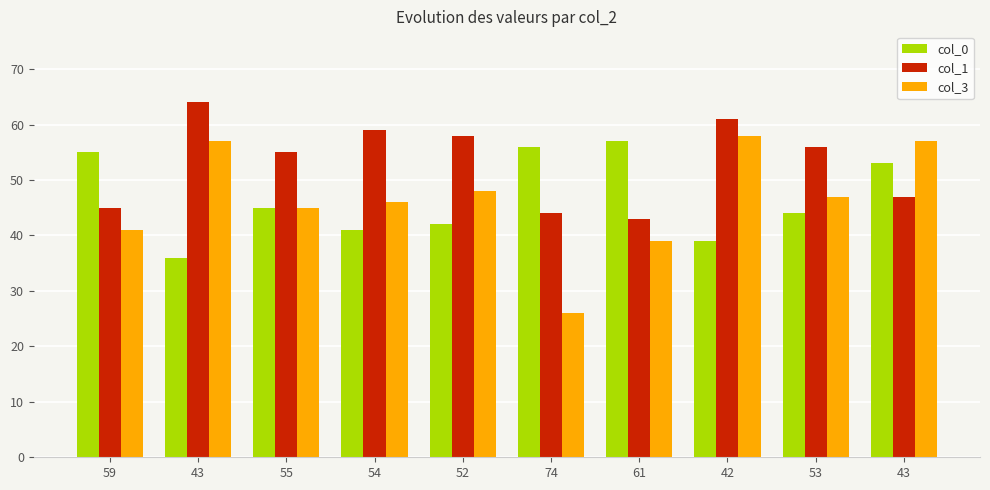

Between 53 and 43, which series saw the biggest shift?

col_3